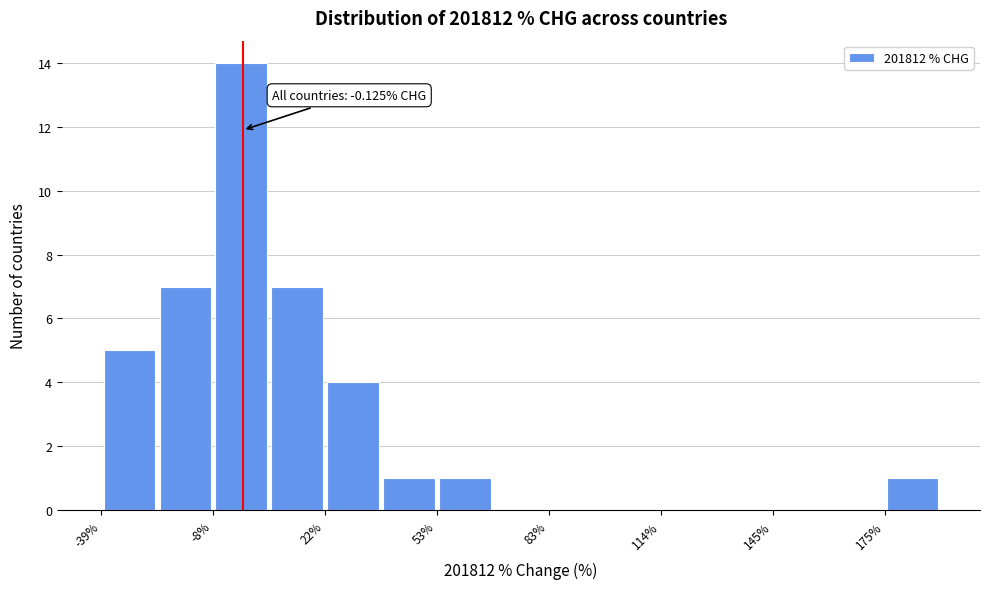

Around what value on the x-axis is the tallest bar? Give the approximate position of its centre, as read against the axis.

0